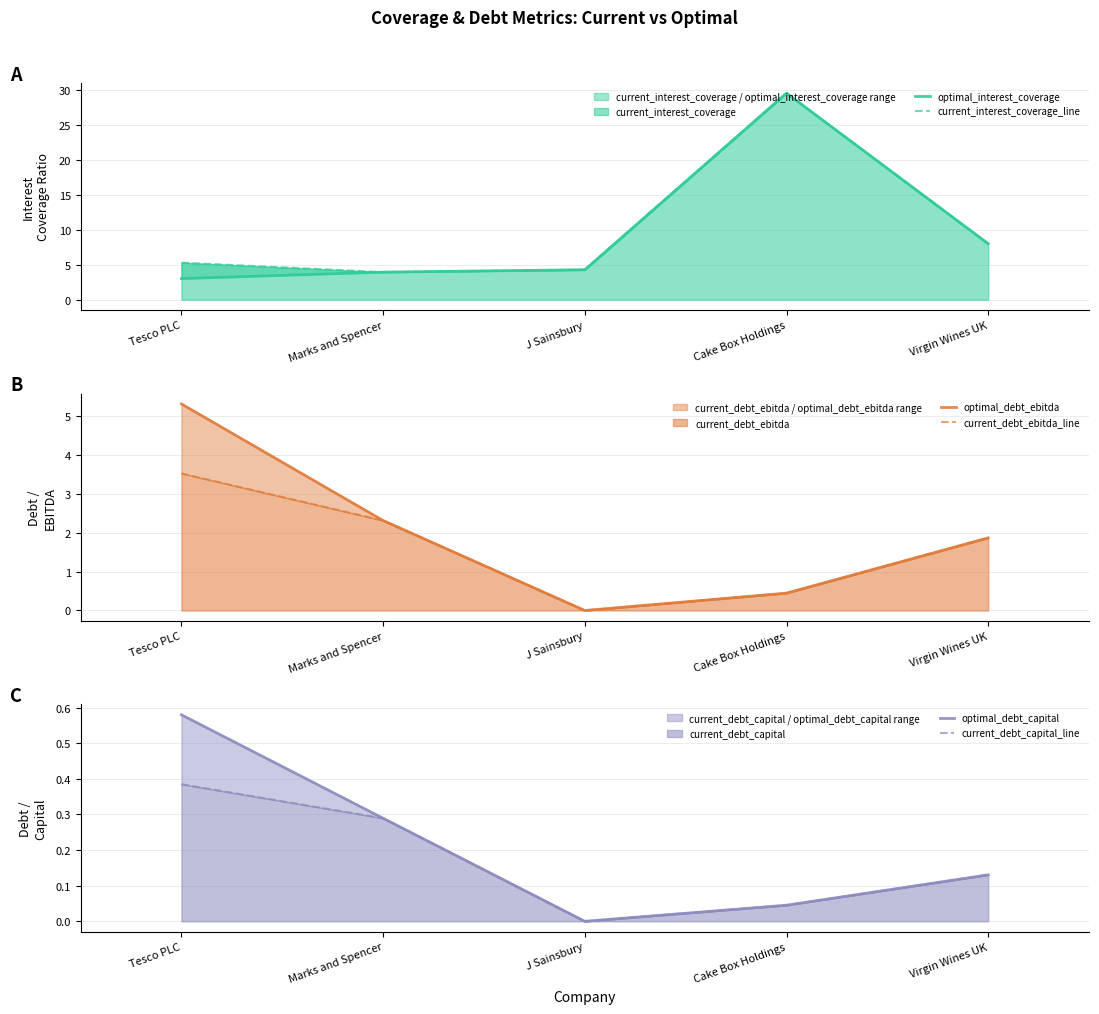

True or false: current_debt_ebitda_line has more than 2 points higher than both neighbors.

False